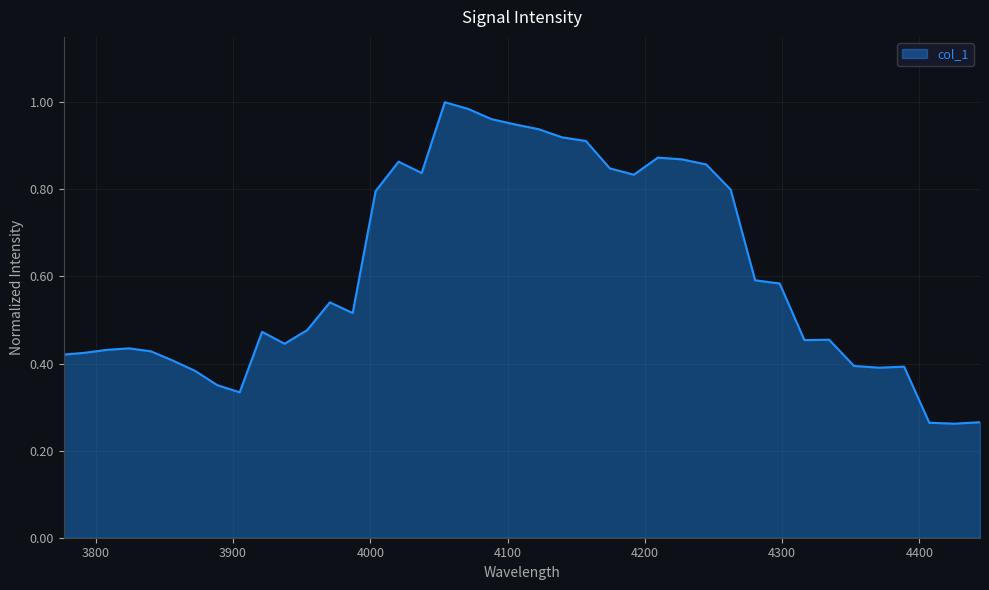

Does the chart display data point markers on the line(s)?

No